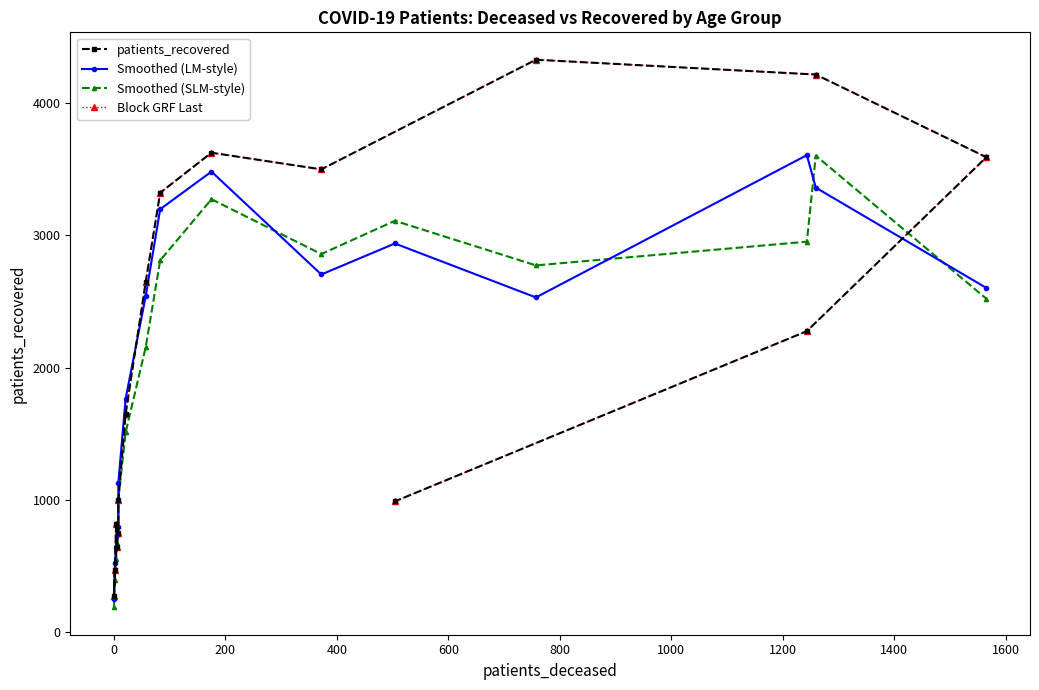

Reading left to right, transcribe all the data shown in this chart.

patients_recovered: 814.0	275.0	473.0	645.0	748.0	996.0	1648.0	2646.0	3321.0	3624.0	3498.0	4327.0	4215.0	3590.0	2275.0	988.0
Smoothed (LM-style): 249.3	520.7	644.0	735.7	796.3	1130.7	1763.3	2538.3	3197.0	3481.0	2703.3	2937.7	2530.0	3605.7	3360.0	2601.7
Smoothed (SLM-style): 187.0	390.5	551.8	670.0	800.8	1009.2	1509.5	2152.8	2809.8	3272.2	2857.8	3109.2	2772.0	2951.2	3601.8	2520.0
Block GRF Last: 814.0	275.0	473.0	645.0	748.0	996.0	1648.0	2646.0	3321.0	3624.0	3498.0	4327.0	4215.0	3590.0	2275.0	988.0